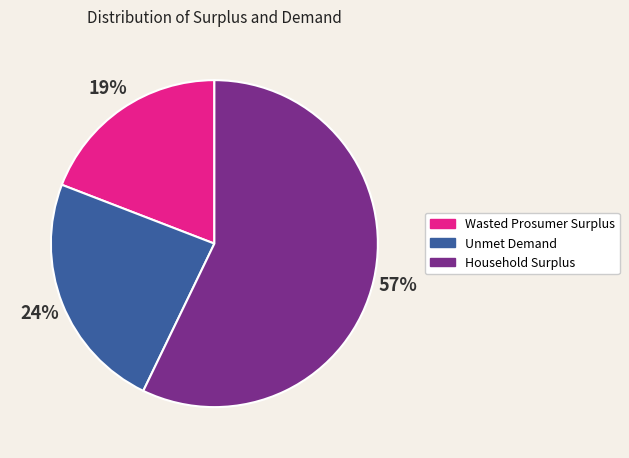

Approximately how many times larger is the value at Wasted Prosumer Surplus compared to Unmet Demand?

0.8